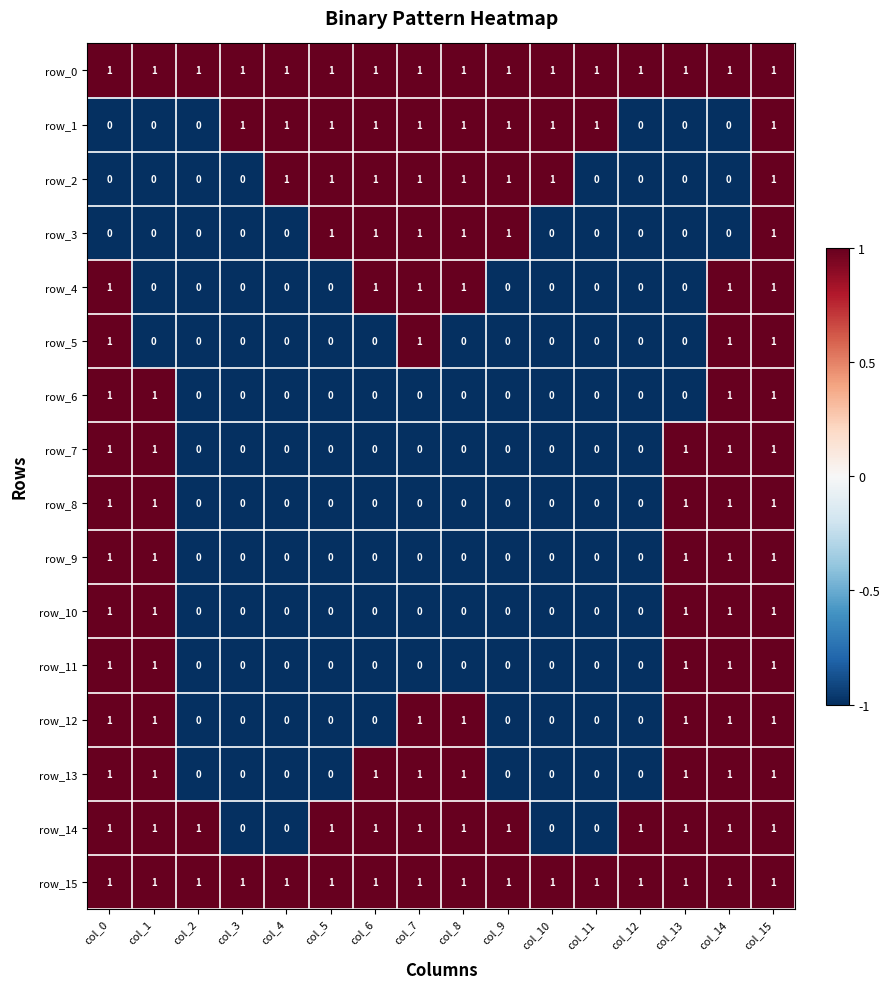

The value of row_5 at col_15 is 1. True or false?

True